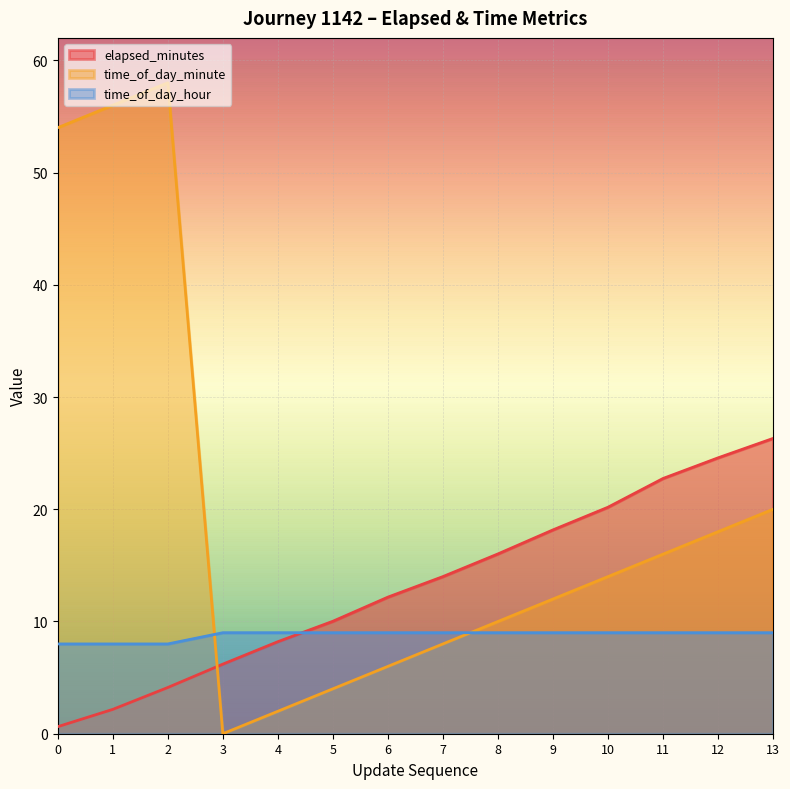

What are all the series names shown in the legend?

elapsed_minutes, time_of_day_minute, time_of_day_hour